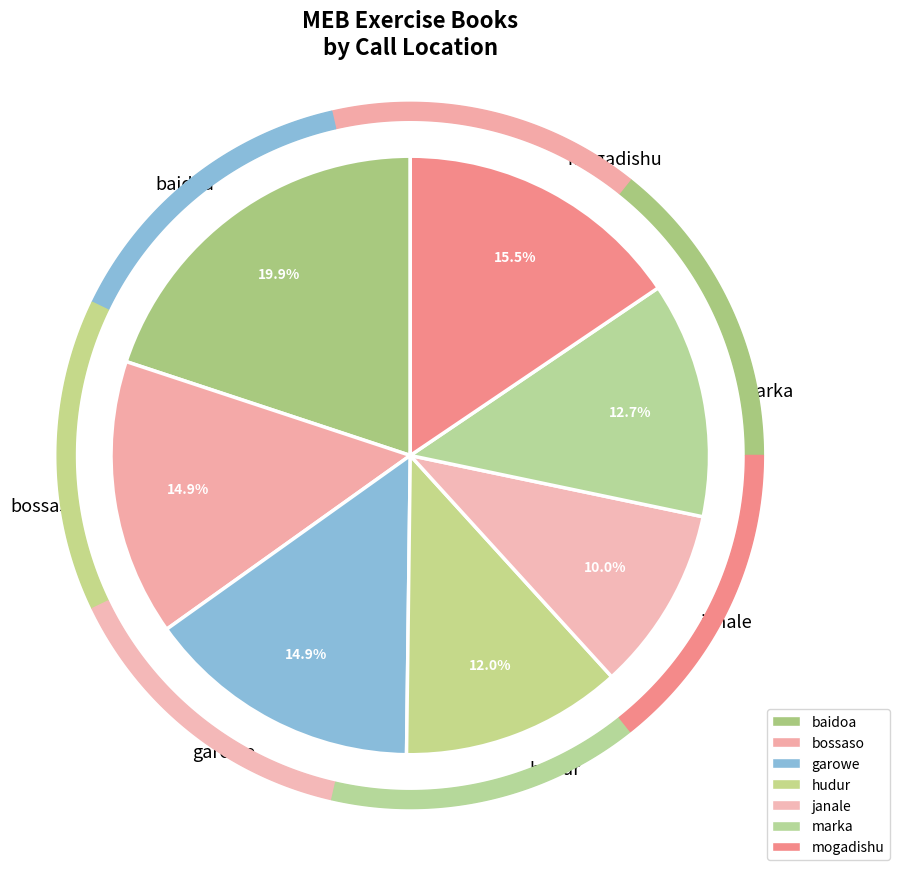

Which slice is the largest?

baidoa